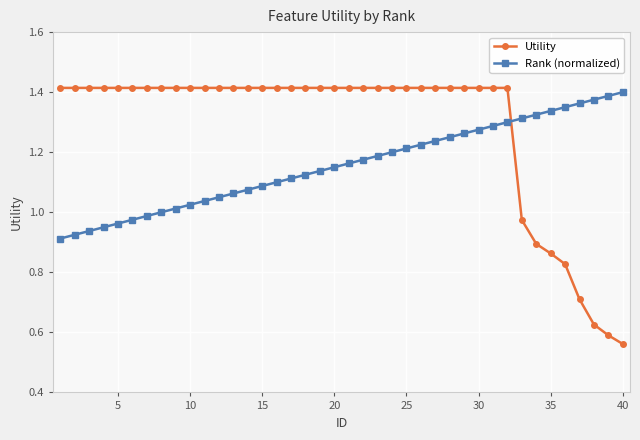

Which series has the largest total across all categories?

Utility